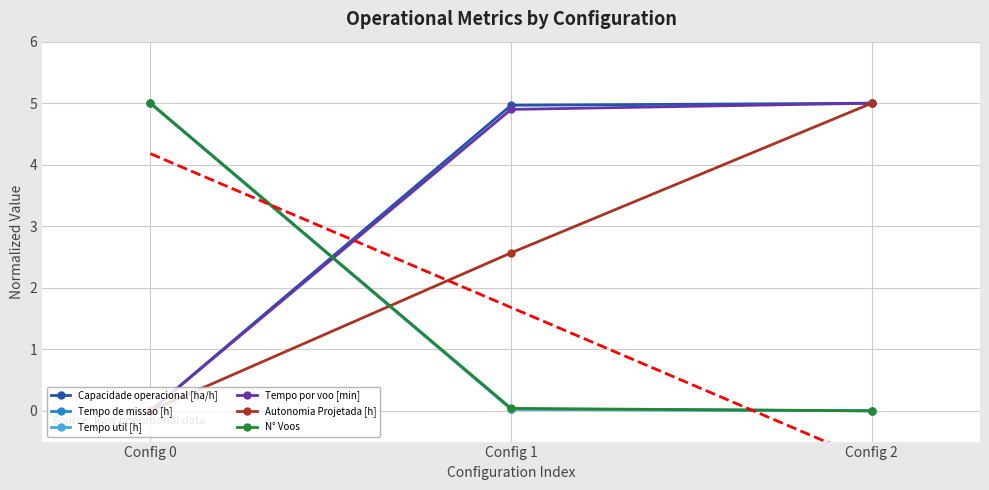

Which series changed the most between Config 0 and Config 1?

Tempo util [h]